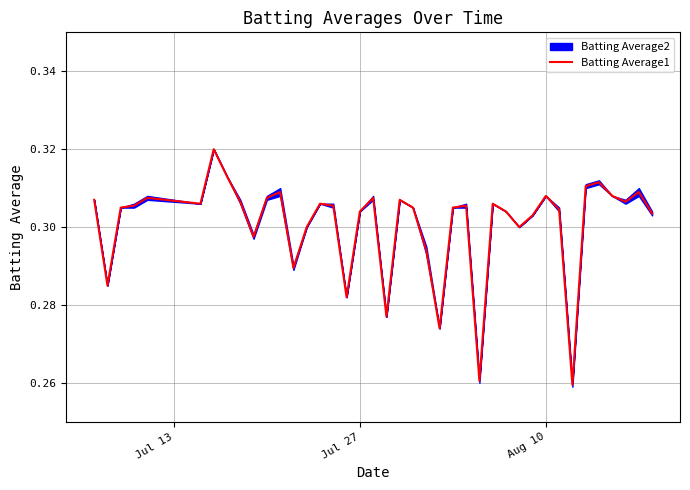

How many lines are shown in the chart?

1